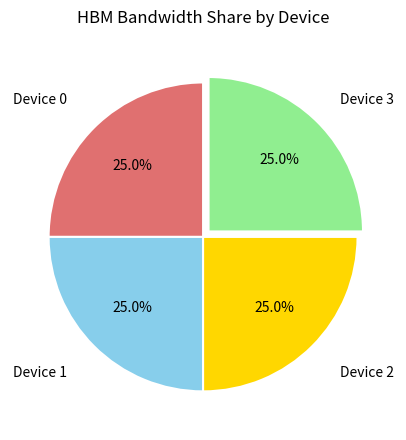

What percentage is NOT represented by Device 1?

75.0%